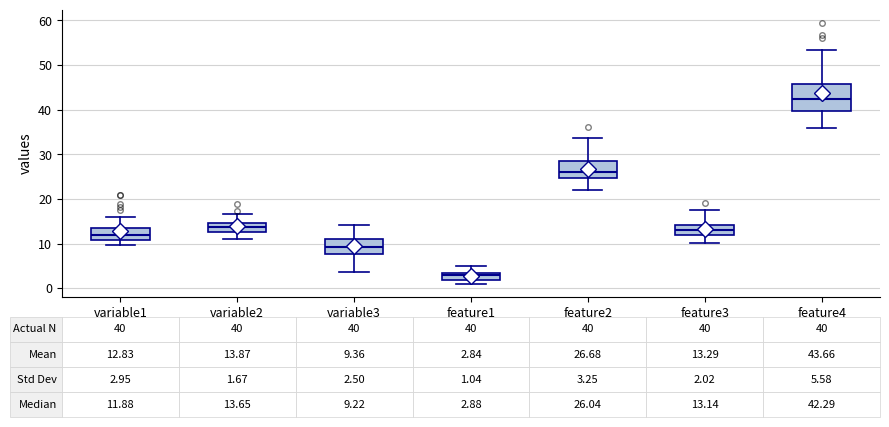

Which box is the tallest, from its lower edge to its upper edge?

feature4